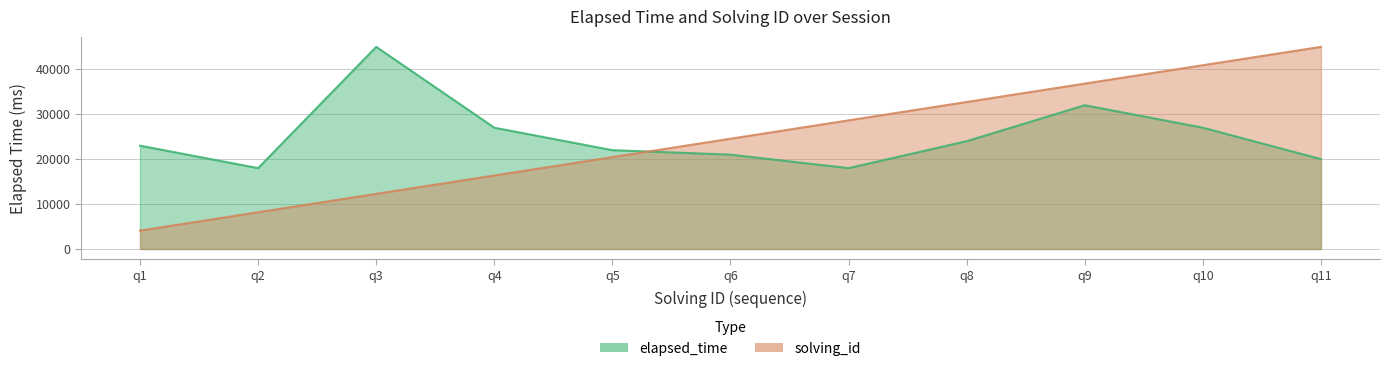

What is the value of the elapsed_time point at the 7th from the left?

18000.0